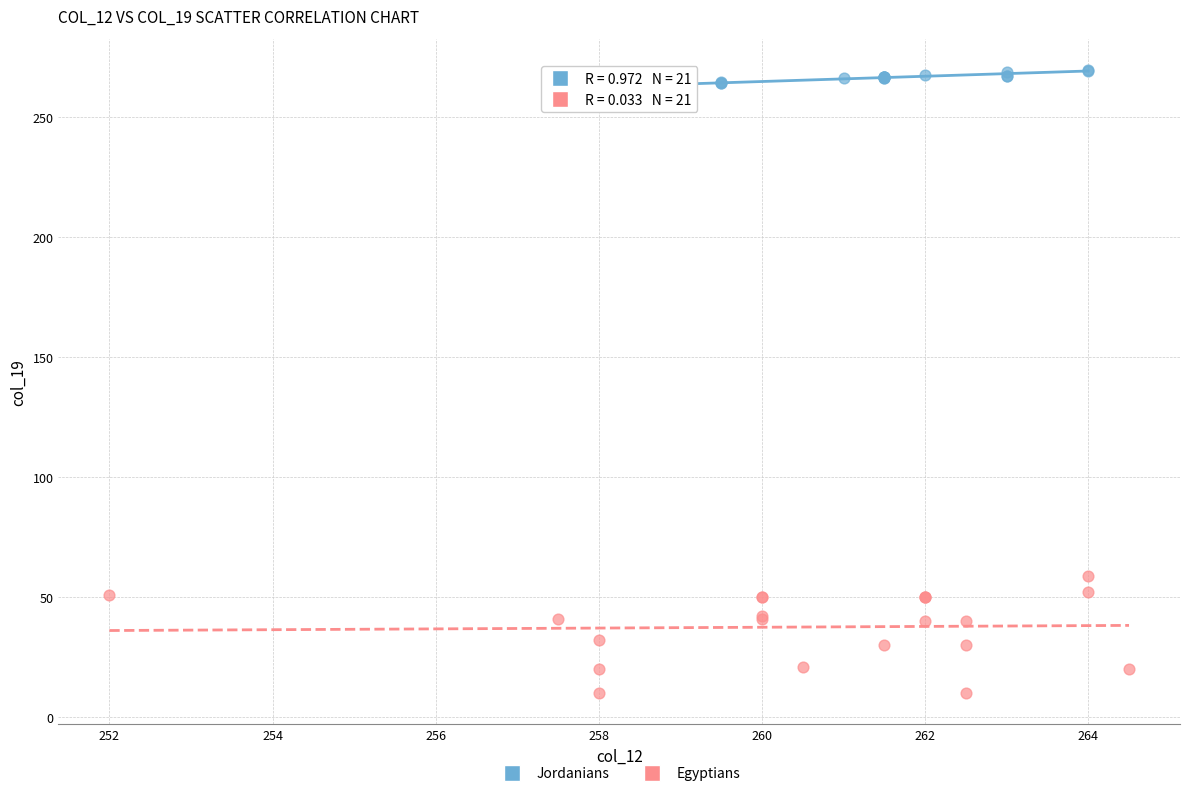

Which series reaches the maximum Y coordinate?

Jordanians